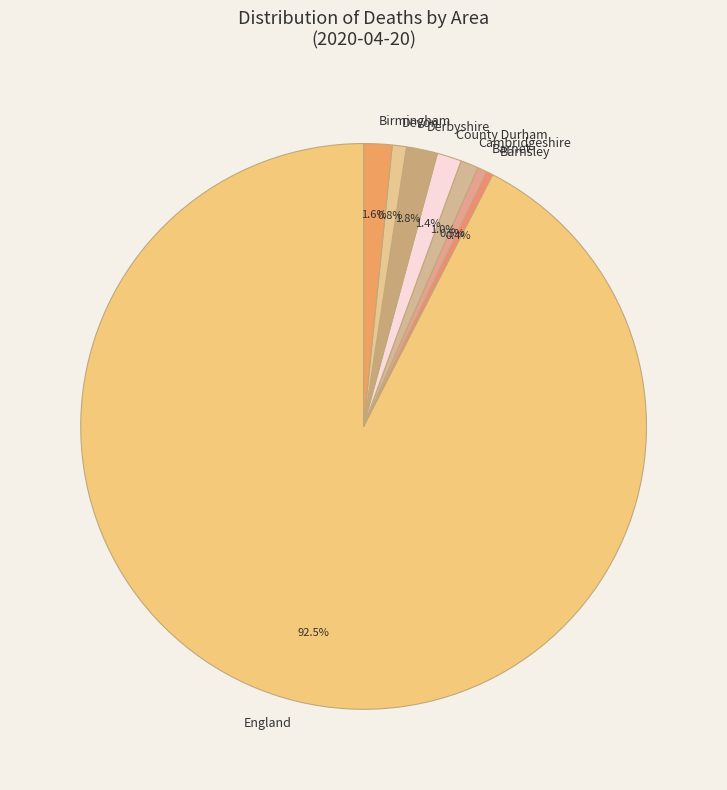

Between Devon and England, which is larger?

England